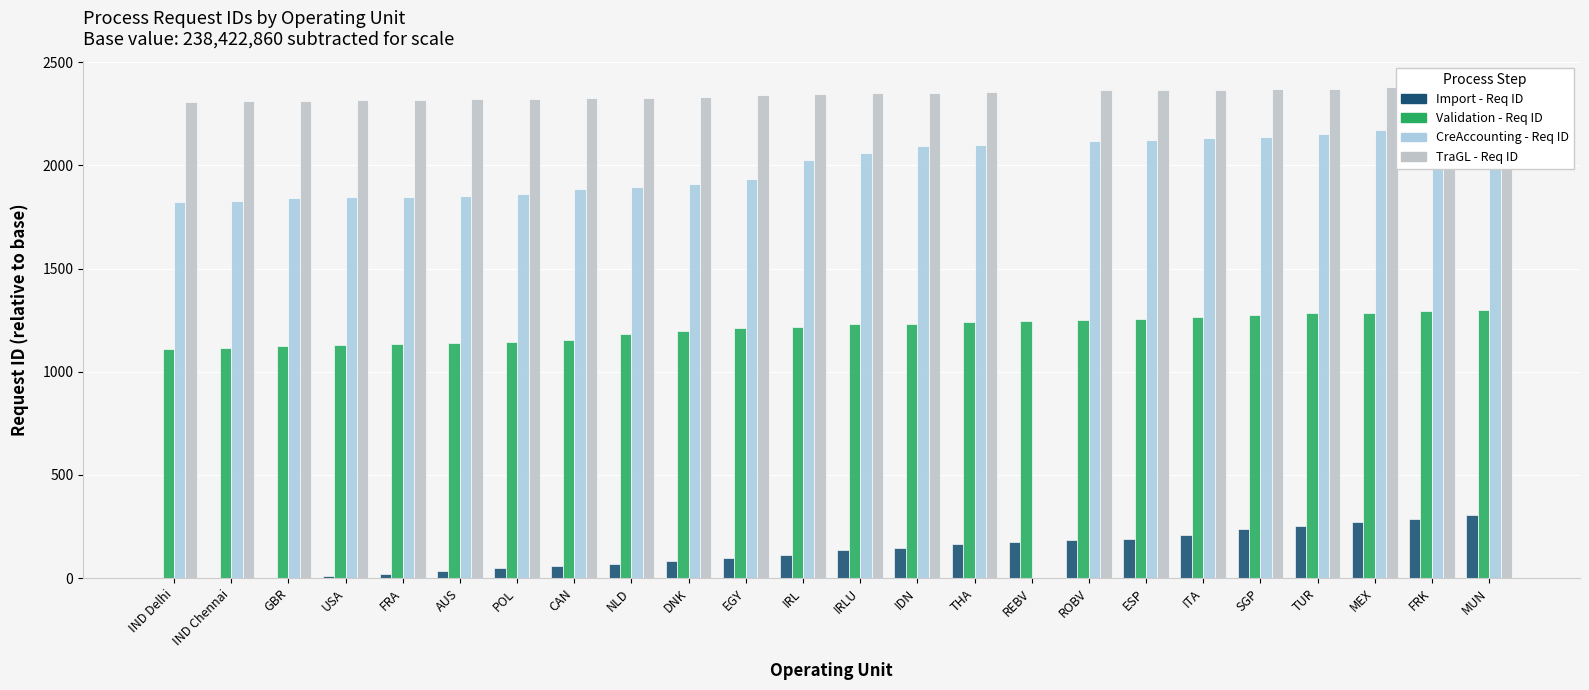

Read the Import value at SGP, to the nearest 5.

240